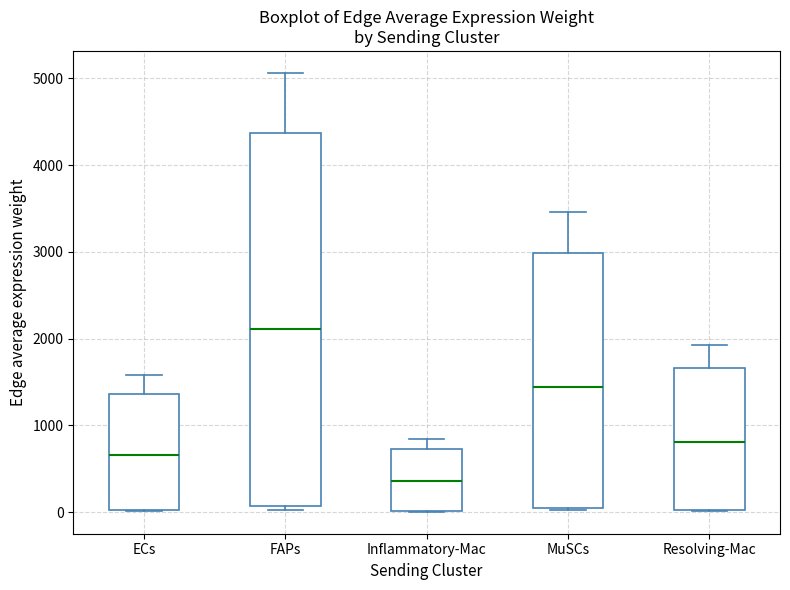

Reading left to right, transcribe this box plot: for each box, give where its median line is, the range the box spans, and where its two whiskers end, as read against the y-axis. The values are not printed on the chart, so give them approximately, as read against the axis.

ECs: median 700, box 0 to 1400, whiskers 0 to 1600
FAPs: median 2100, box 100 to 4400, whiskers 0 to 5100
Inflammatory-Mac: median 400, box 0 to 700, whiskers 0 to 800
MuSCs: median 1400, box 100 to 3000, whiskers 0 to 3500
Resolving-Mac: median 800, box 0 to 1700, whiskers 0 to 1900